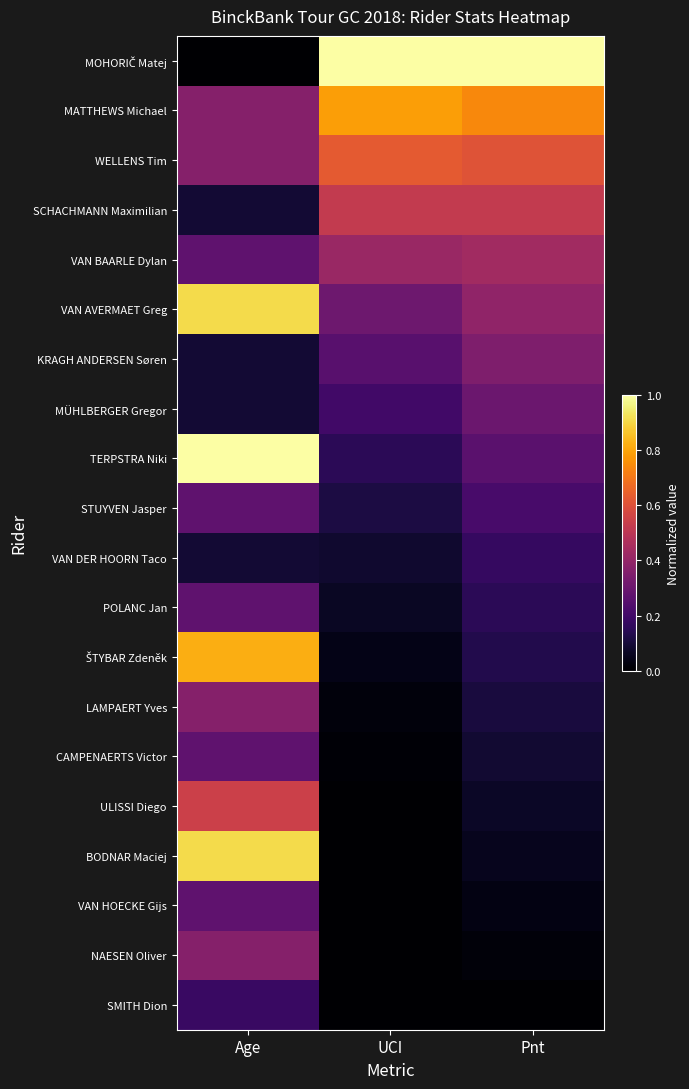

At Pnt, list the series in order from smallest to largest.

SMITH Dion, NAESEN Oliver, VAN HOECKE Gijs, BODNAR Maciej, ULISSI Diego, CAMPENAERTS Victor, LAMPAERT Yves, ŠTYBAR Zdeněk, POLANC Jan, VAN DER HOORN Taco, STUYVEN Jasper, TERPSTRA Niki, MÜHLBERGER Gregor, KRAGH ANDERSEN Søren, VAN AVERMAET Greg, VAN BAARLE Dylan, SCHACHMANN Maximilian, WELLENS Tim, MATTHEWS Michael, MOHORIČ Matej